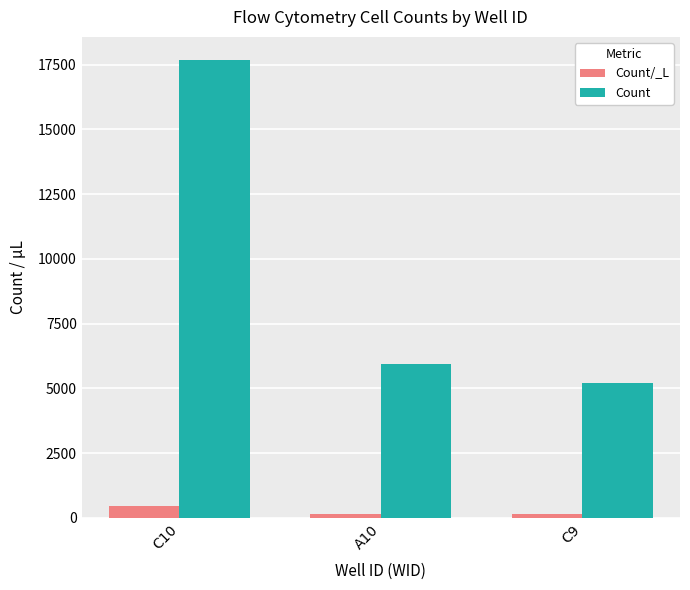

Which category has the highest value across all series?

C10